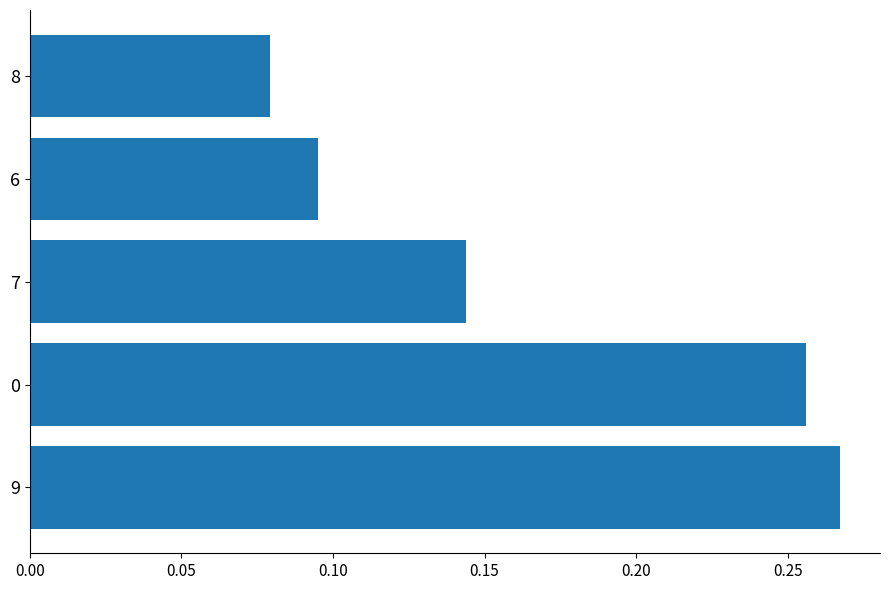

The chart shows a value of 0.2 at 9. True or false?

False